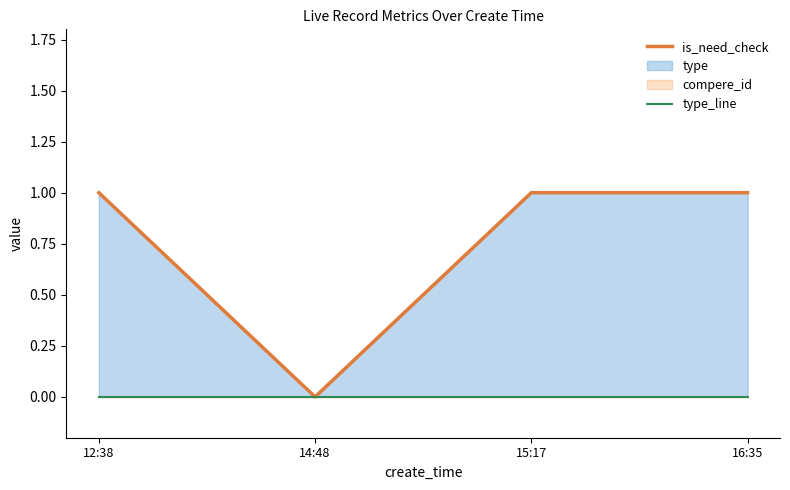

Which category has the lowest value across all series?

14:48